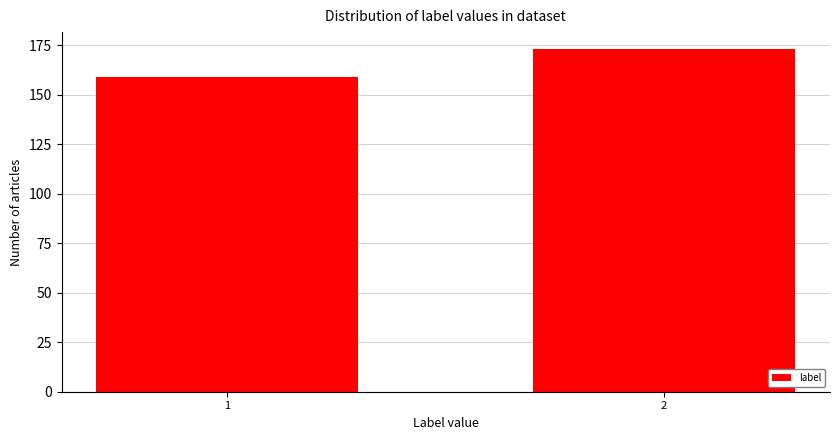

Reading right to left, list all the values displayed in this chart.

2=173	1=159